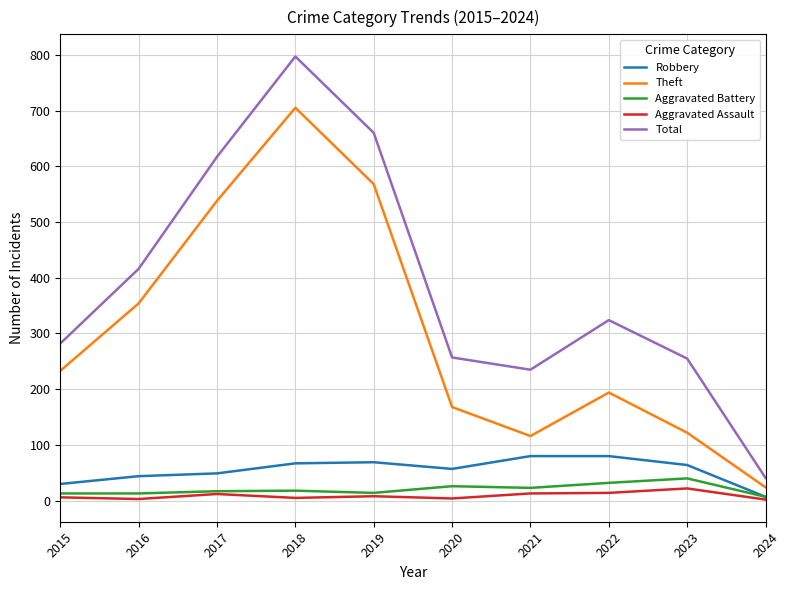

Where is Total nearest to the value 419?

2016